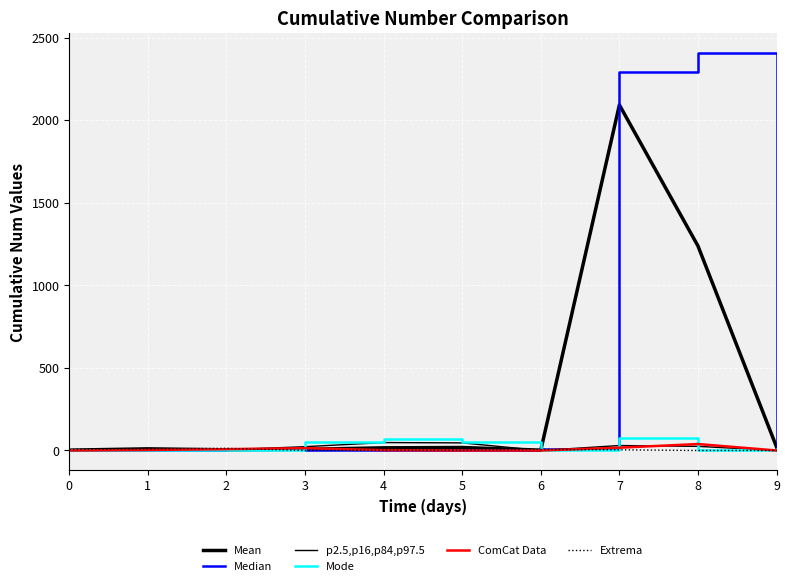

Which series has the largest range (max minus min)?

Median